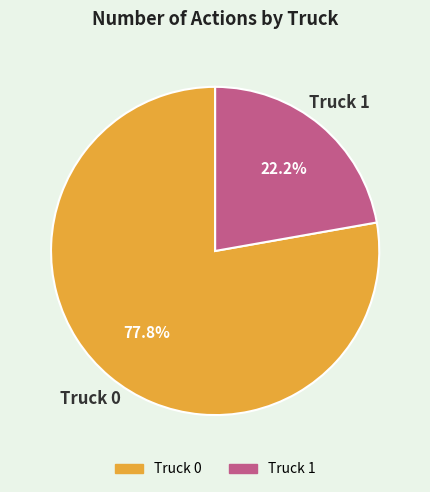

To the nearest percent, what is the difference between the Truck 1 and Truck 0 slice percentages?

56%